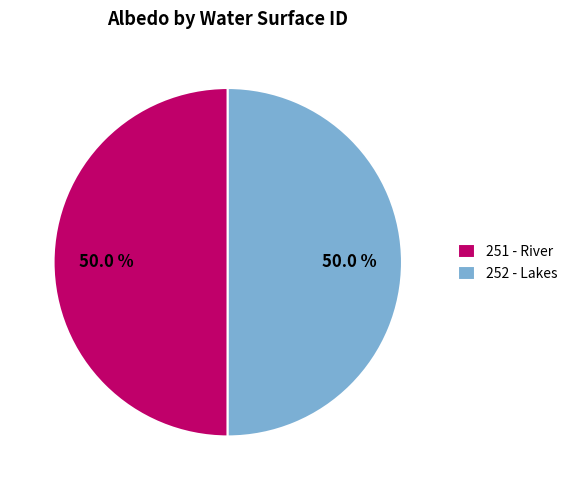

Count the number of slices in the pie.

2